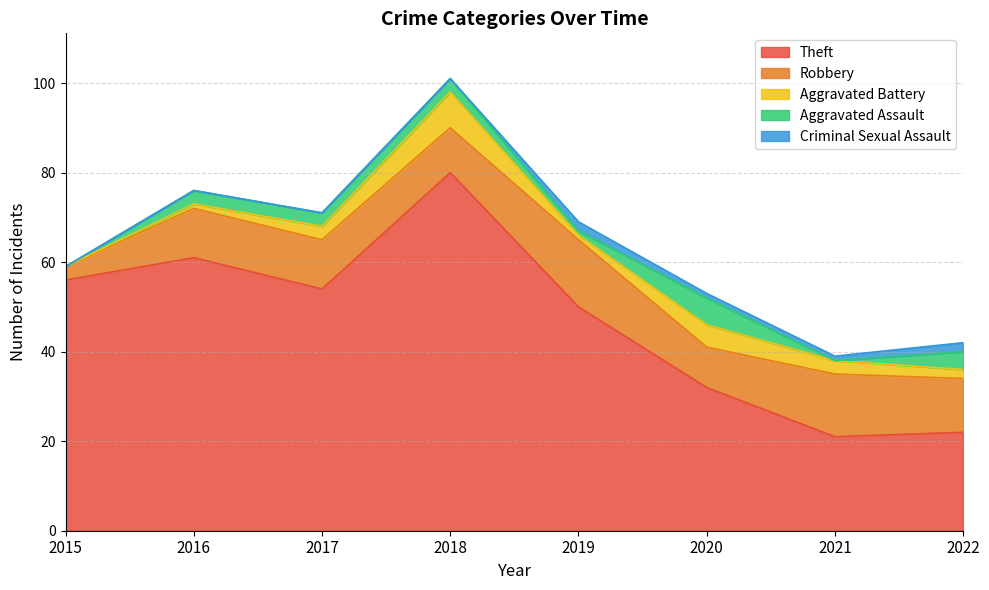

List the labels in order of Robbery value, smallest first.

2015, 2020, 2018, 2016, 2017, 2022, 2021, 2019